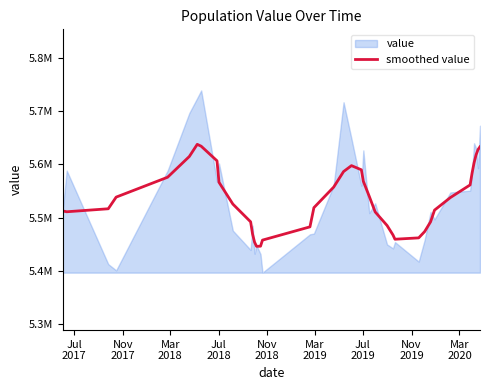

What are all the series names shown in the legend?

value, smoothed value